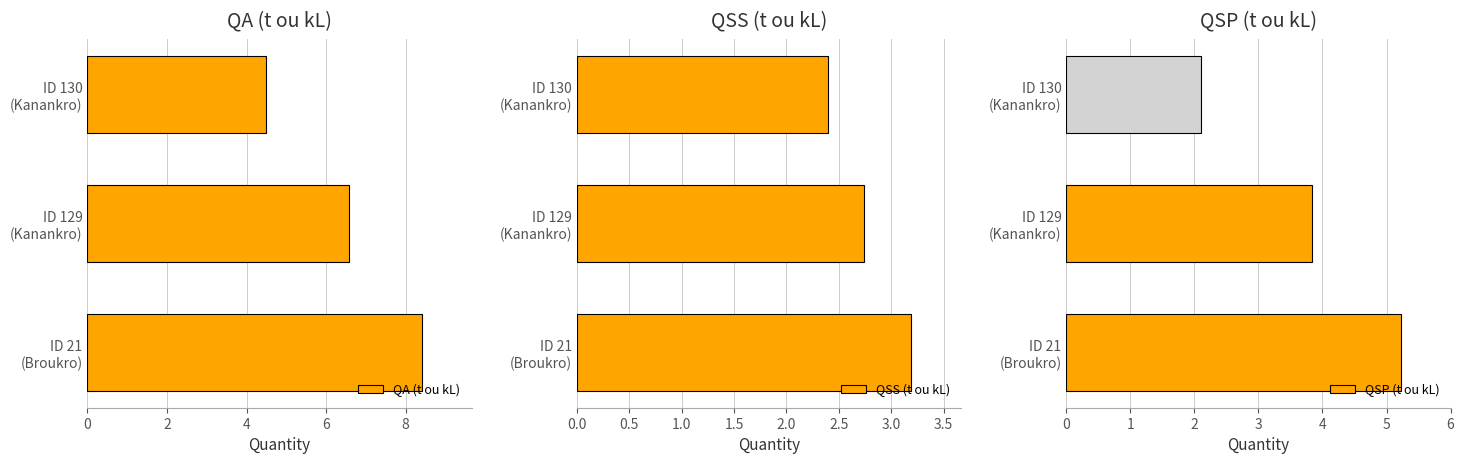

What is the sum of all QSS (t ou kL) values?

8.3